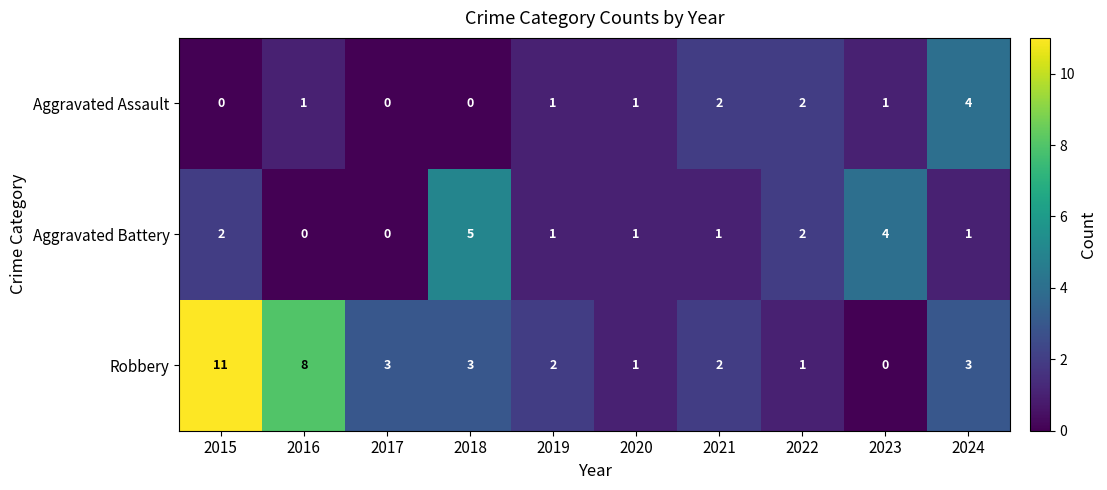

What is the total value across all series at 2020?

3